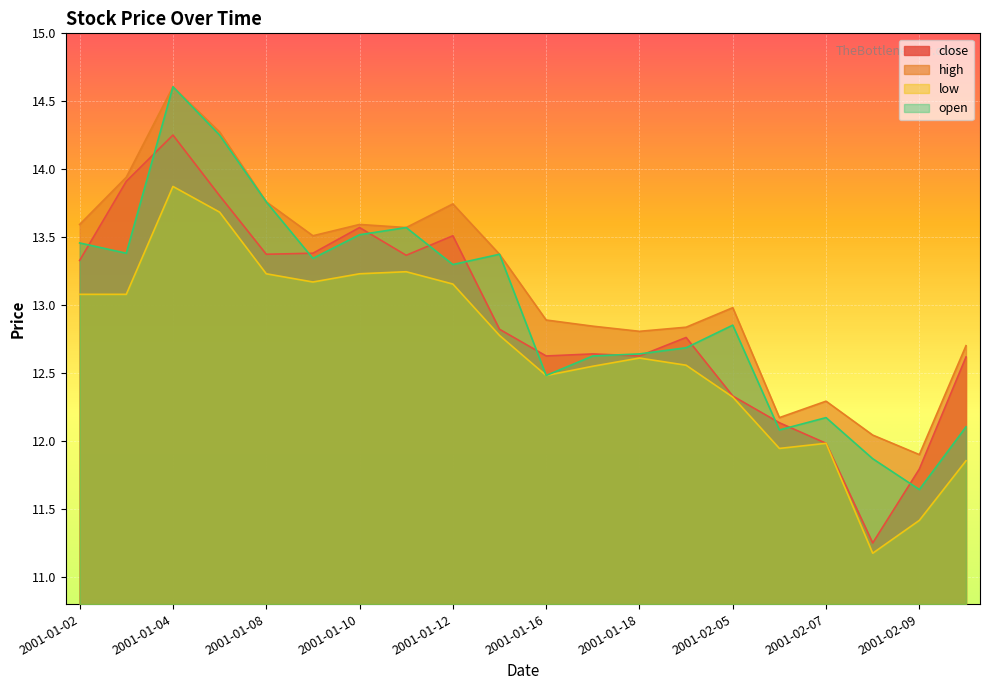

Where does the close series first go above 12?

2001-01-02